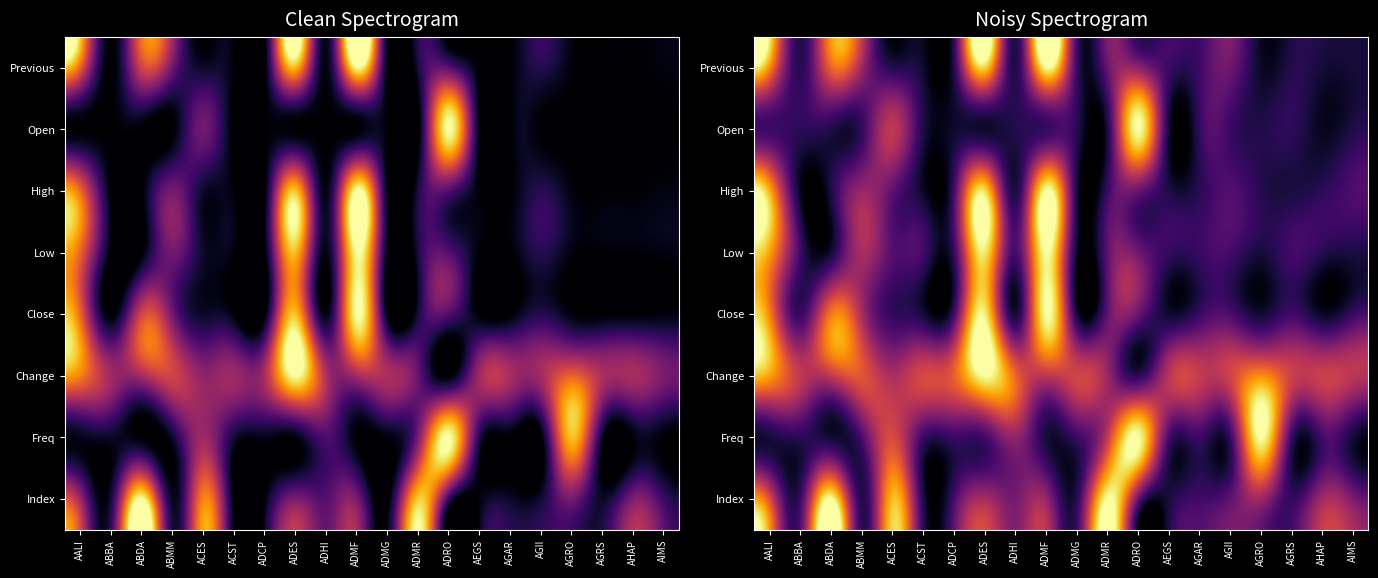

What is the total value across all series at ADMF?

5.2